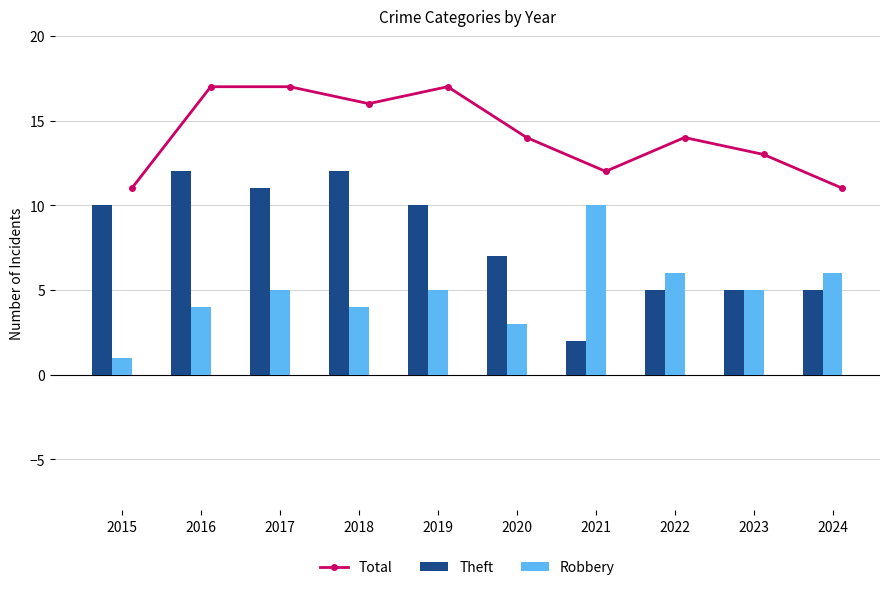

What is the sum of all Robbery values?

49